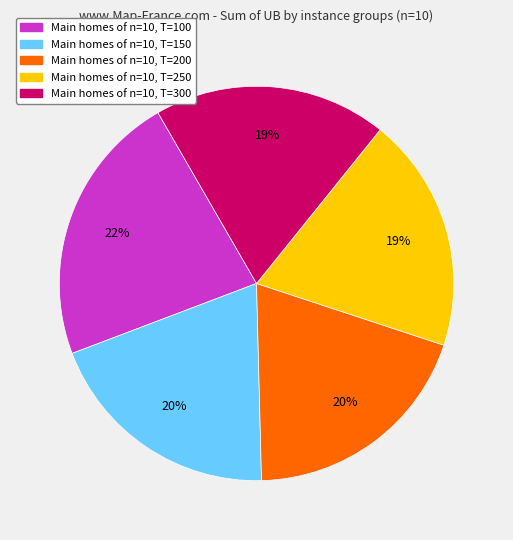

The Main homes of n=10, T=300 slice represents 19% of the pie. True or false?

True